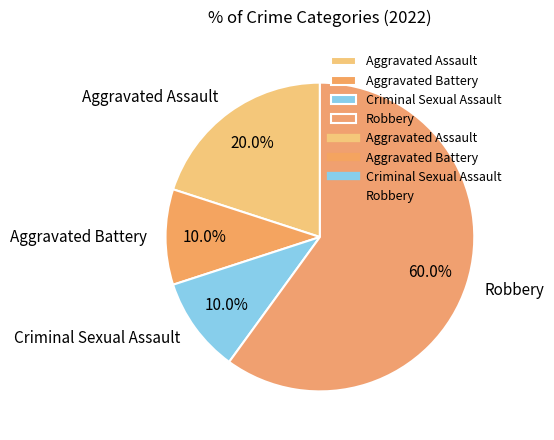

Between Robbery and Aggravated Battery, which is larger?

Robbery